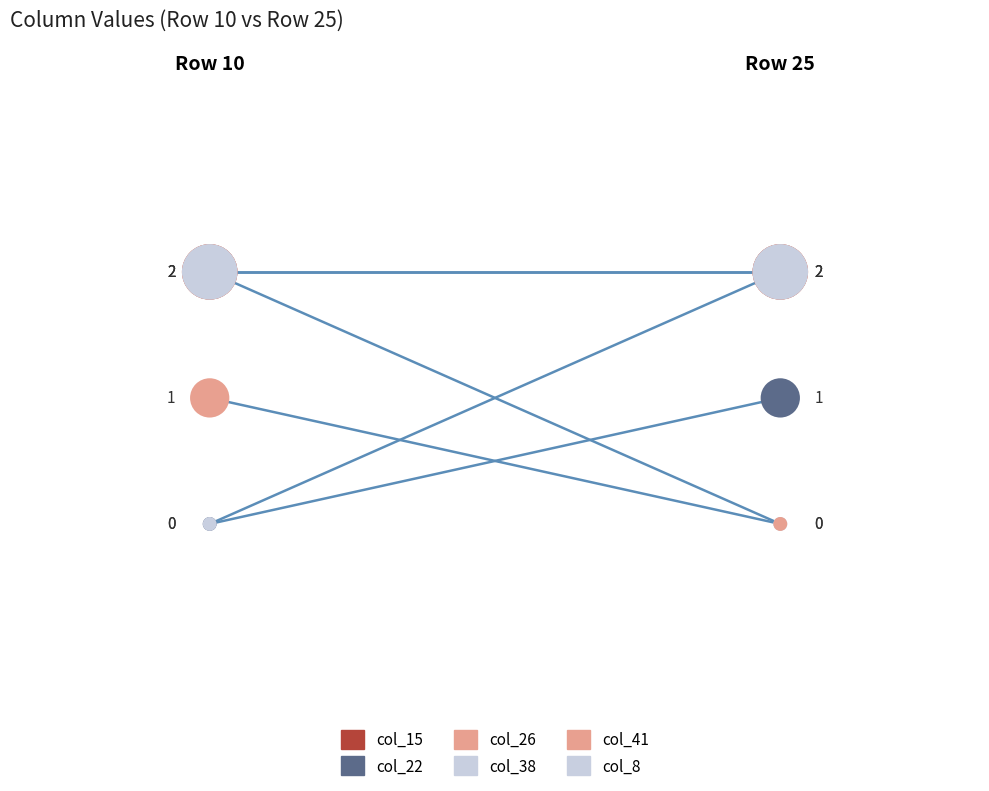

At how many categories does at least one series exceed 0?

2